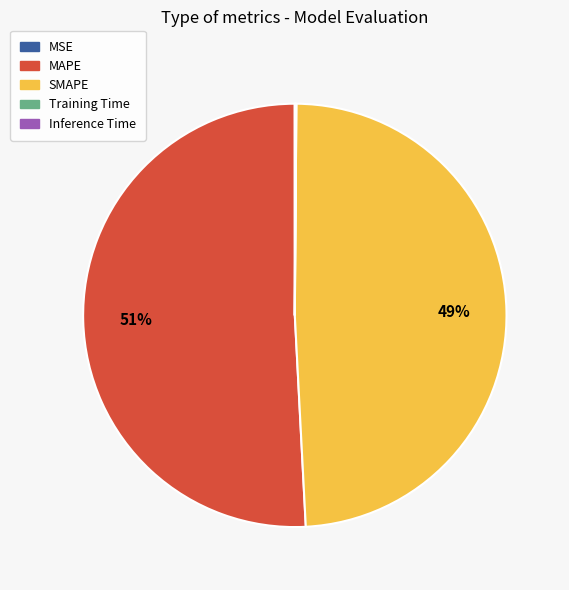

Which category accounts for the majority?

MAPE